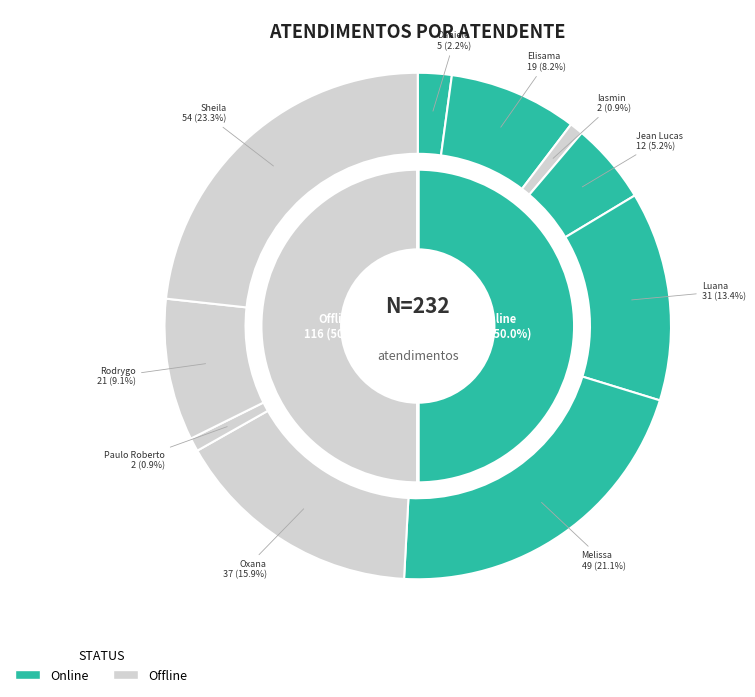

The Sheila slice represents 23% of the pie. True or false?

True